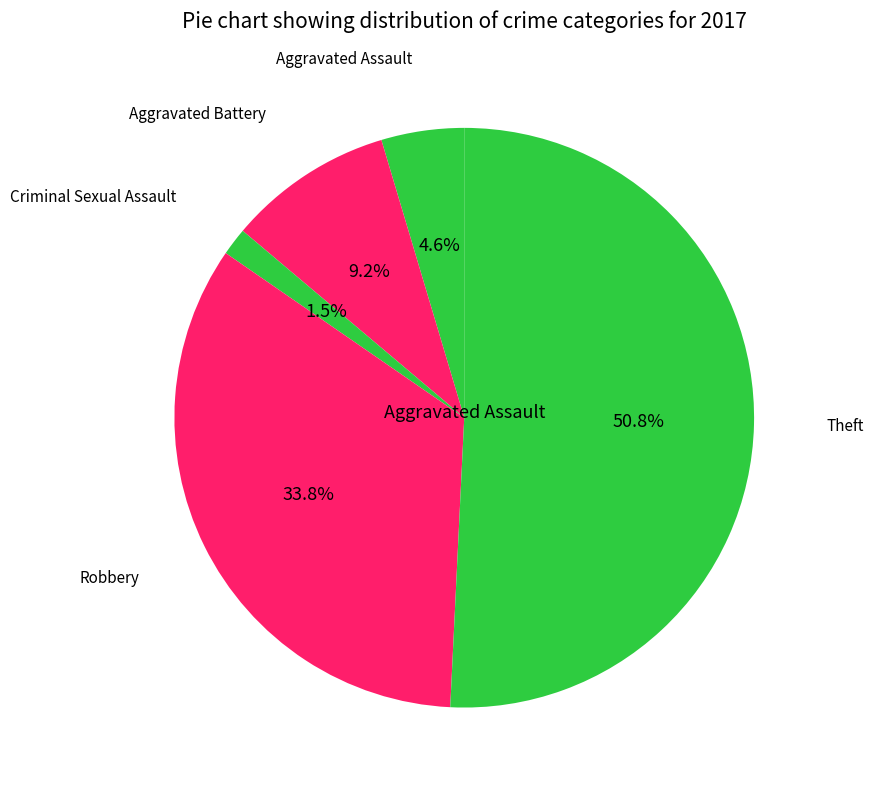

To the nearest percent, what portion does Aggravated Assault represent?

5%